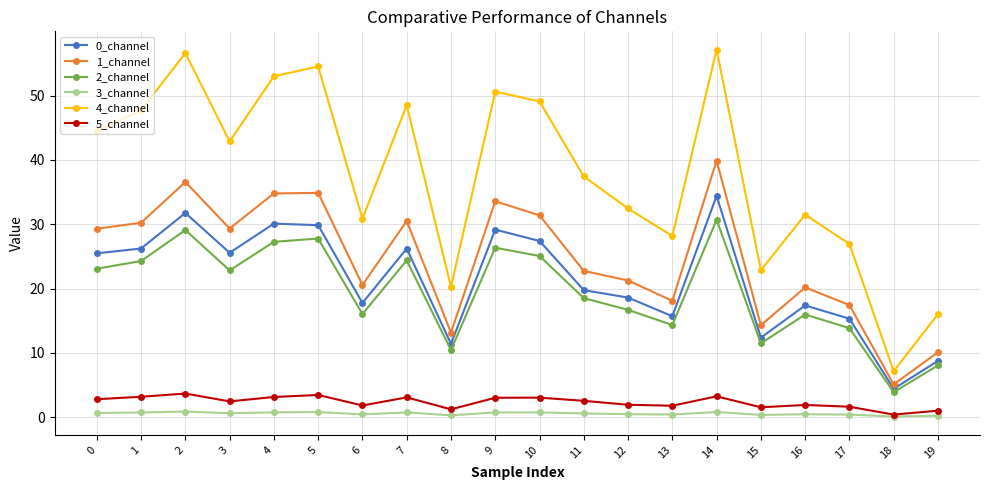

What is the difference between the 3_channel values at 15 and 8?

0.1